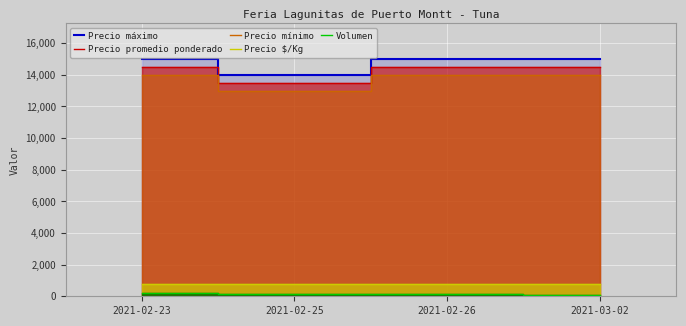

What is the label of the 3rd point from the left?

2021-02-26